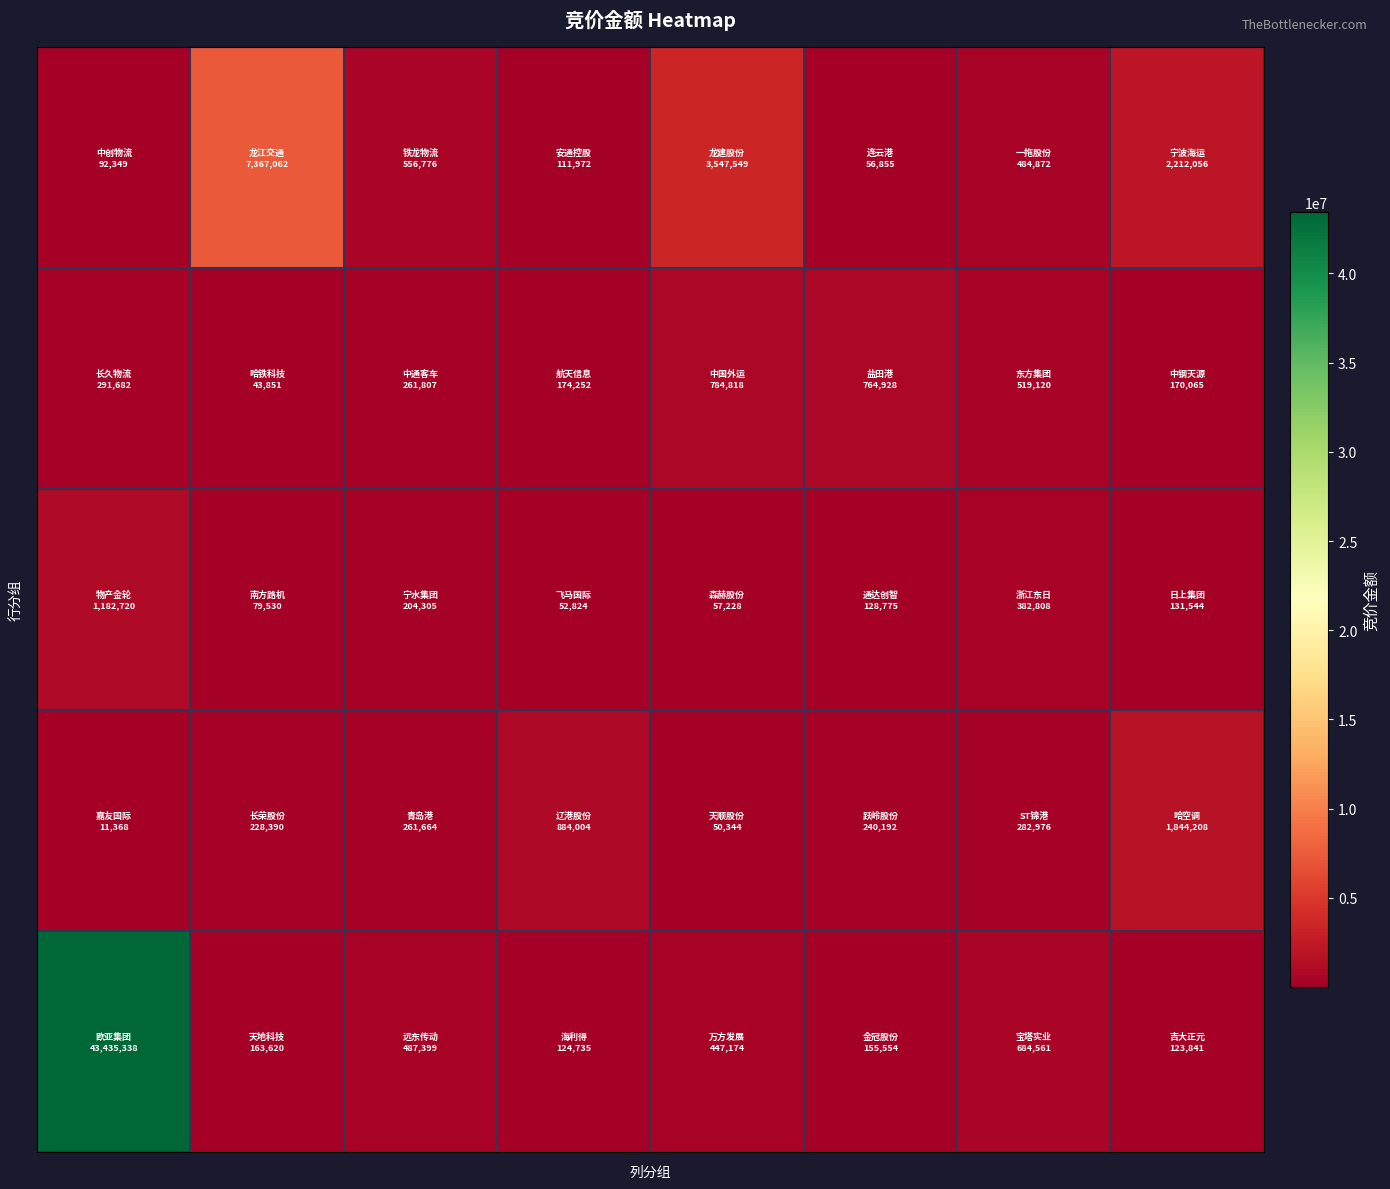

At how many categories does at least one series exceed 27128646?

1